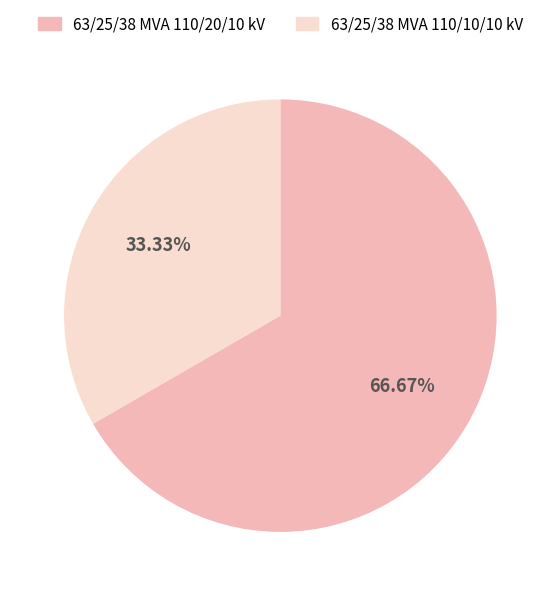

What portion of the pie excludes 63/25/38 MVA 110/10/10 kV?

66.7%